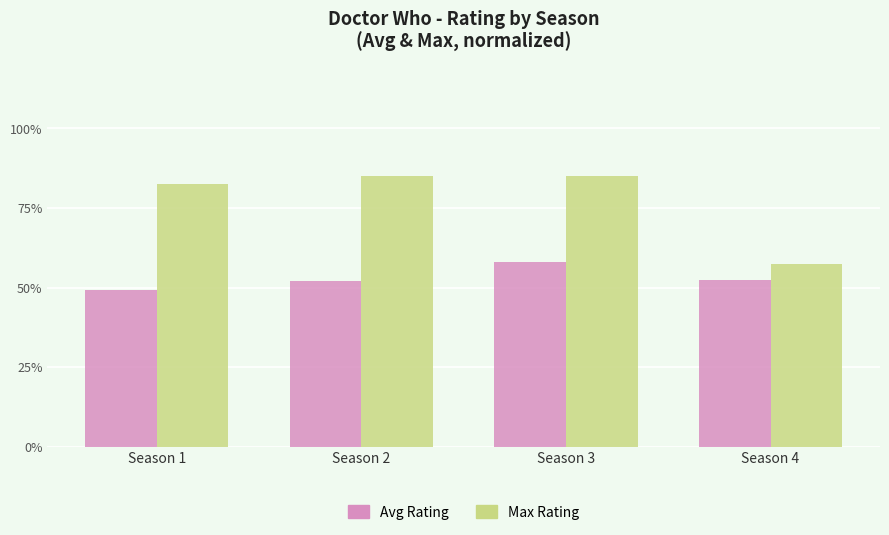

What is the greatest value displayed?

85.0